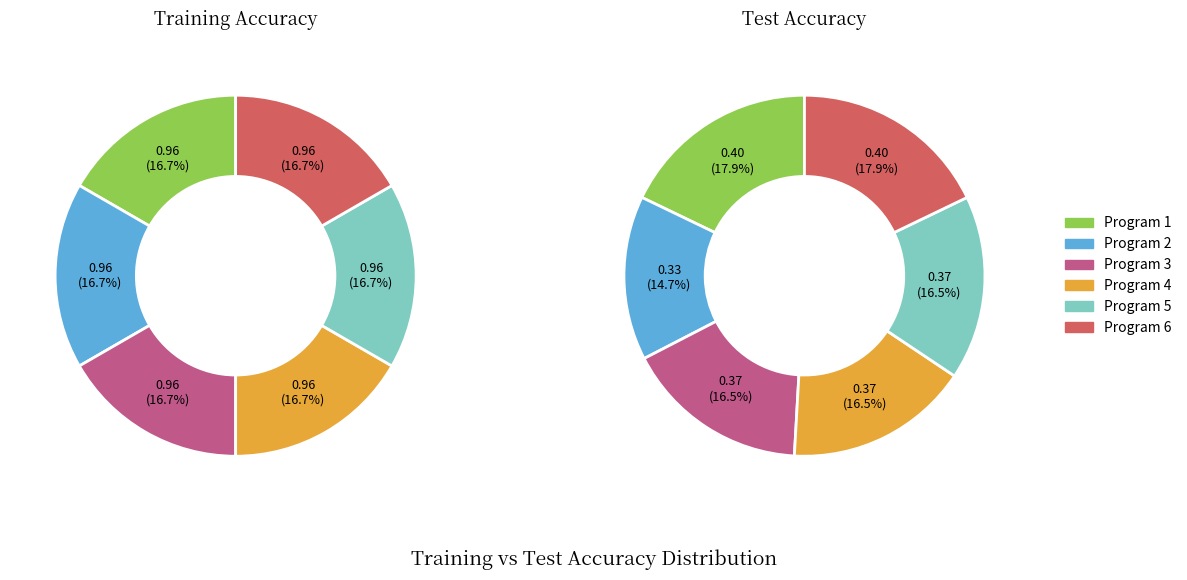

Which series has the widest spread of values?

test_values